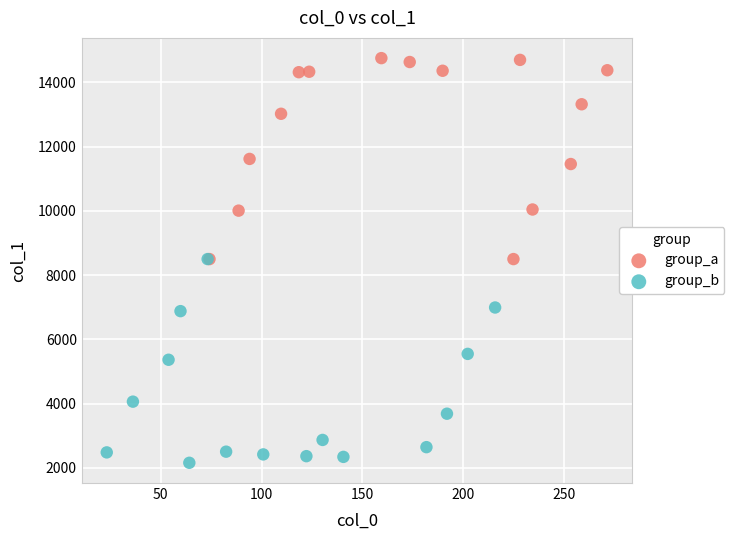

Which series contains the highest Y value?

group_a